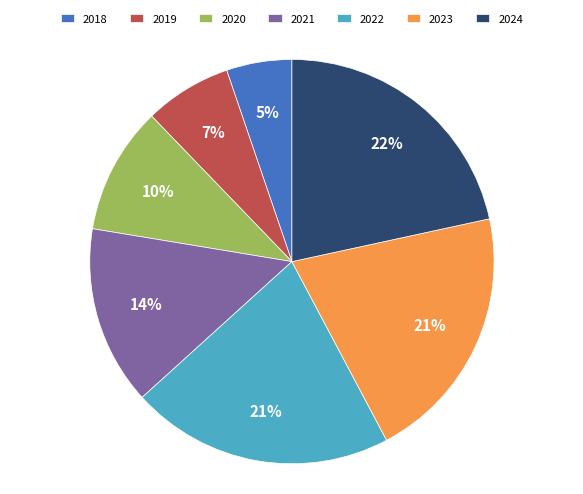

Which has a higher value, 2023 or 2019?

2023